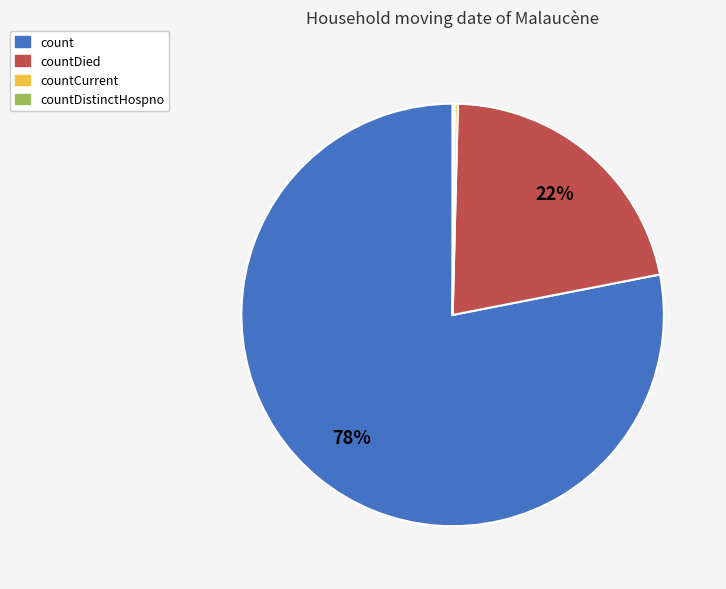

Which slice is the largest?

count